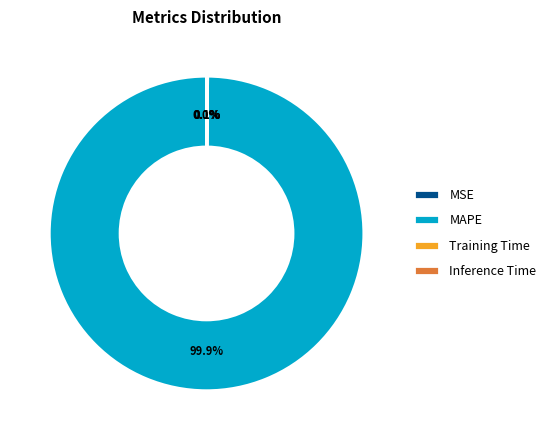

What is the largest slice in the pie chart?

MAPE